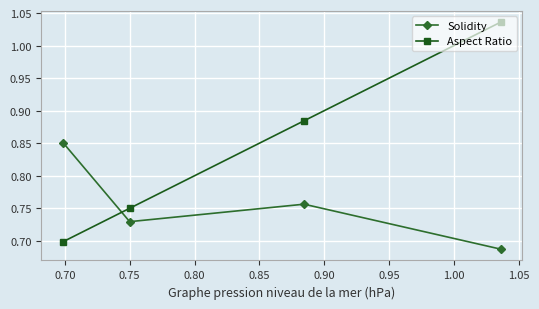

How many Solidity values are between 0 and 1?

4